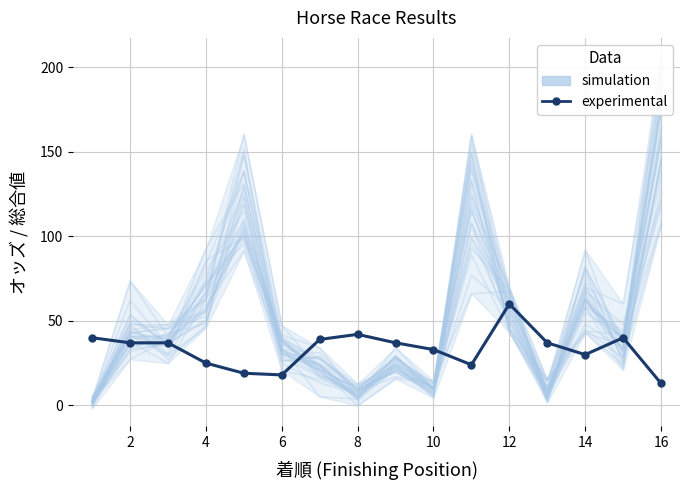

What is the approximate value at 2?

37